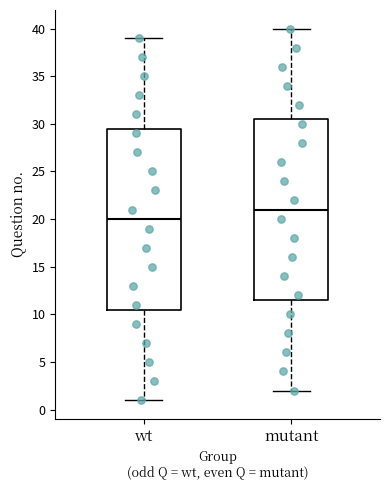

Reading left to right, read every box against the y-axis: the position of its median line, the range the box covers, and the ends of its whiskers. The values are not printed on the chart, so give them approximately, as read against the axis.

wt: median 20.0, box 10.5 to 29.5, whiskers 1.0 to 39.0
mutant: median 21.0, box 11.5 to 30.5, whiskers 2.0 to 40.0